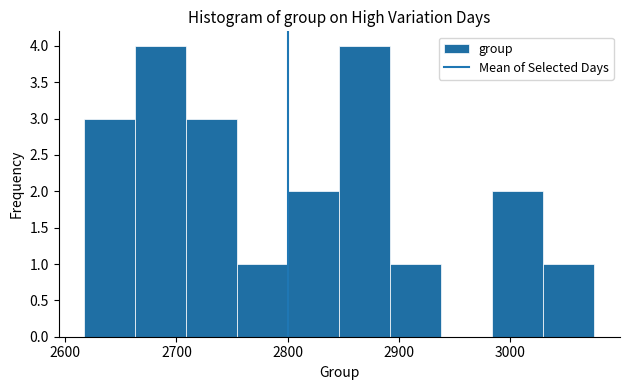

Reading left to right, list every bar in this chart as the range it spans on the x-axis followed by its height. Neither the bar edges nor the heights are printed on the chart, so give them approximately, as read against the axes.

2620 to 2660: 3
2660 to 2710: 4
2710 to 2750: 3
2750 to 2800: 1
2800 to 2850: 2
2850 to 2890: 4
2890 to 2940: 1
2940 to 2980: 0
2980 to 3030: 2
3030 to 3080: 1